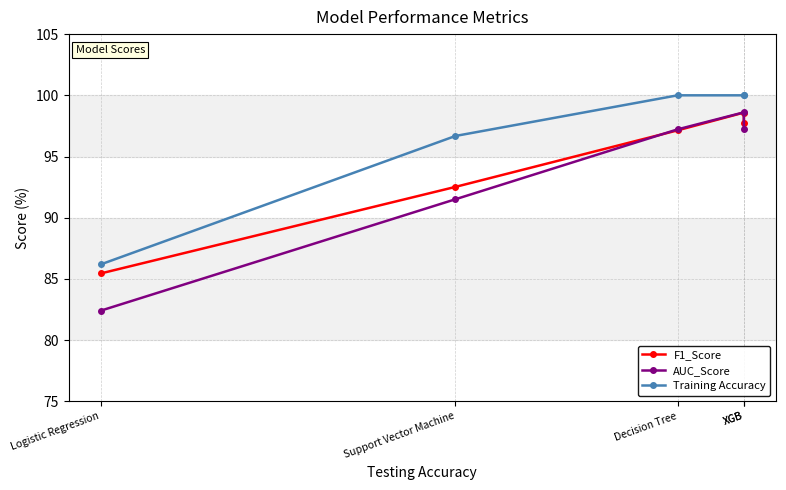

Between Decision Tree and XGB, which series saw the biggest shift?

F1_Score